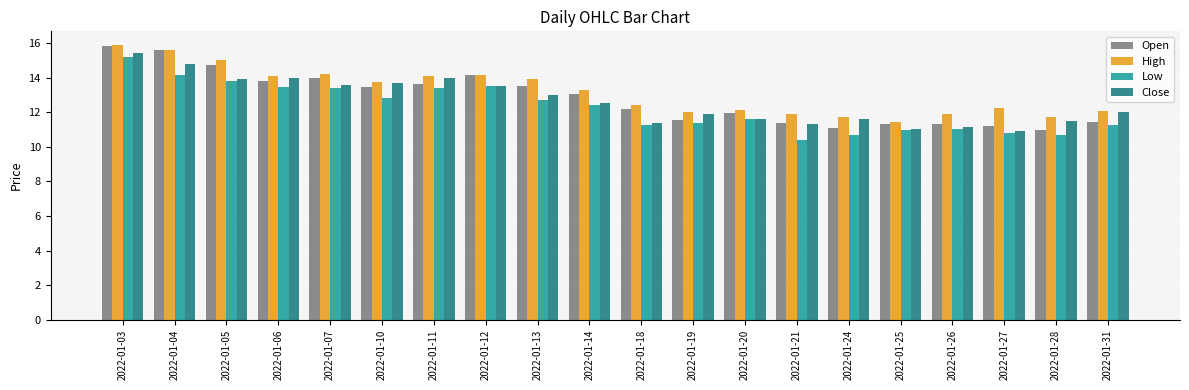

Are the bars horizontal?

No